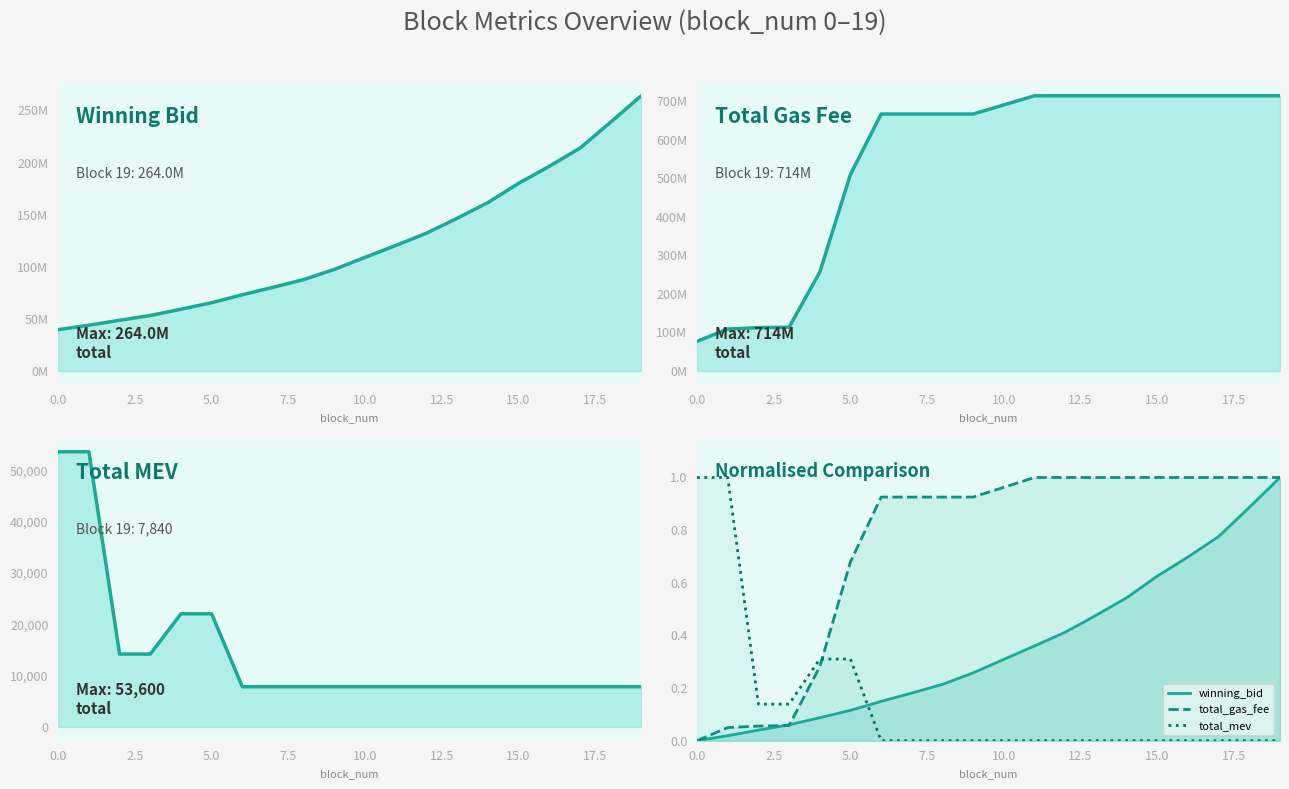

Count the number of categories in the chart.

20